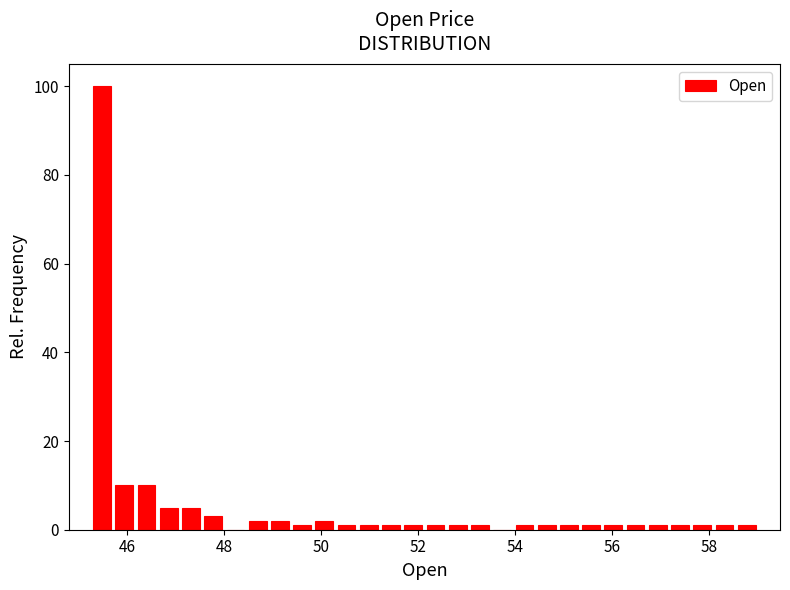

Around what value on the x-axis is the tallest bar? Give the approximate position of its centre, as read against the axis.

45.4